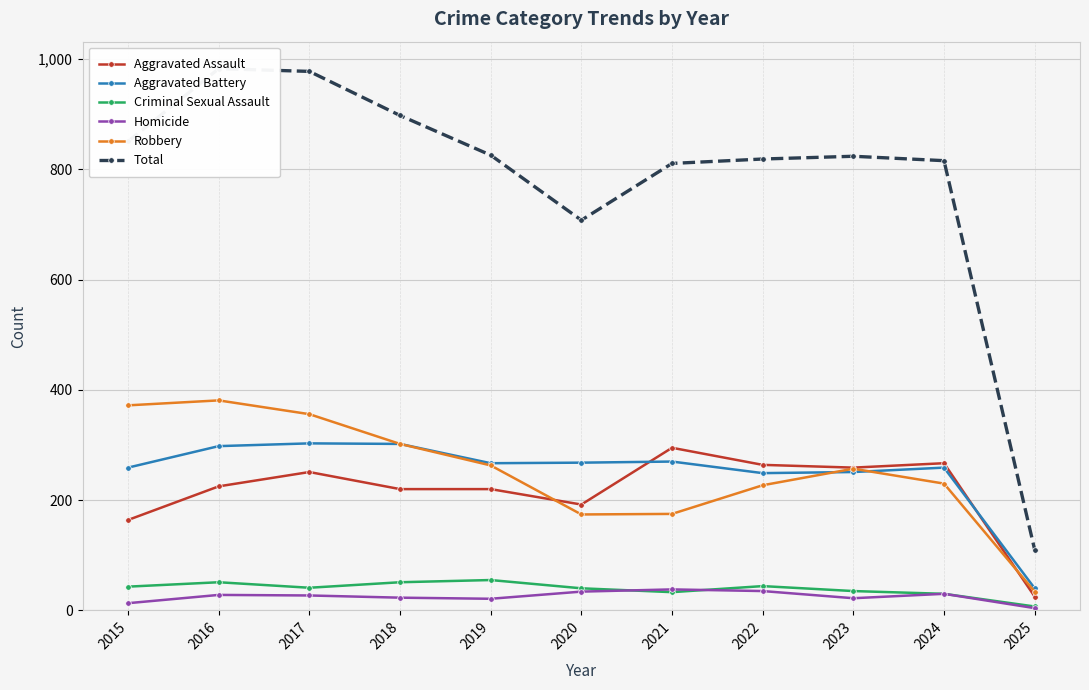

True or false: Criminal Sexual Assault and Aggravated Battery intersect in this chart.

False